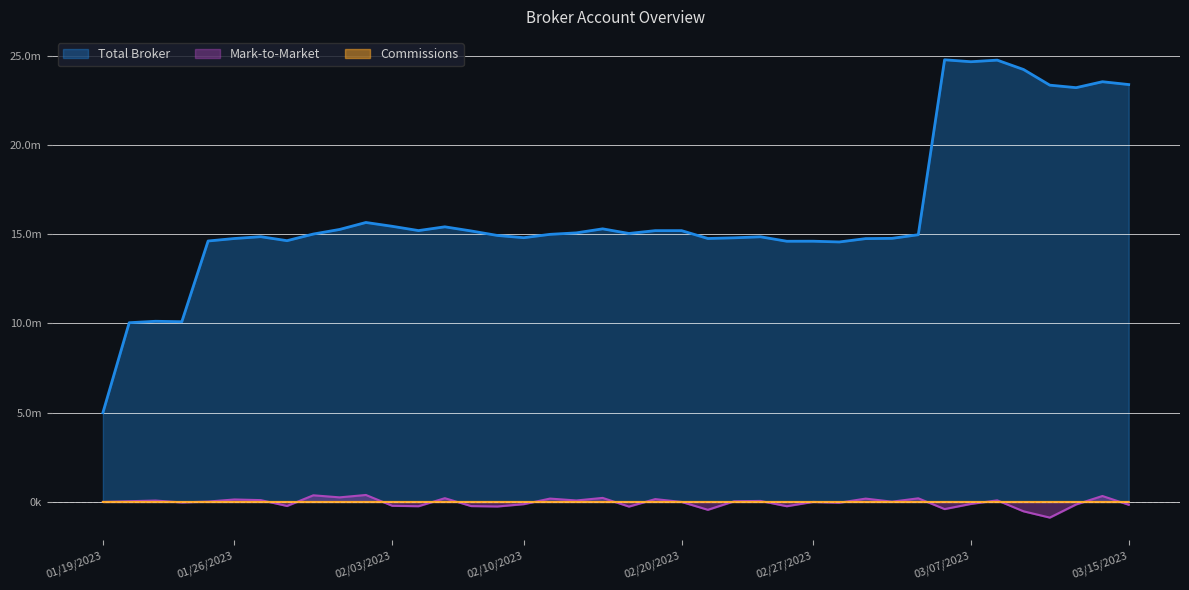

List the series in order of their peak value, lowest first.

Commissions, Mark-to-Market, Total Broker